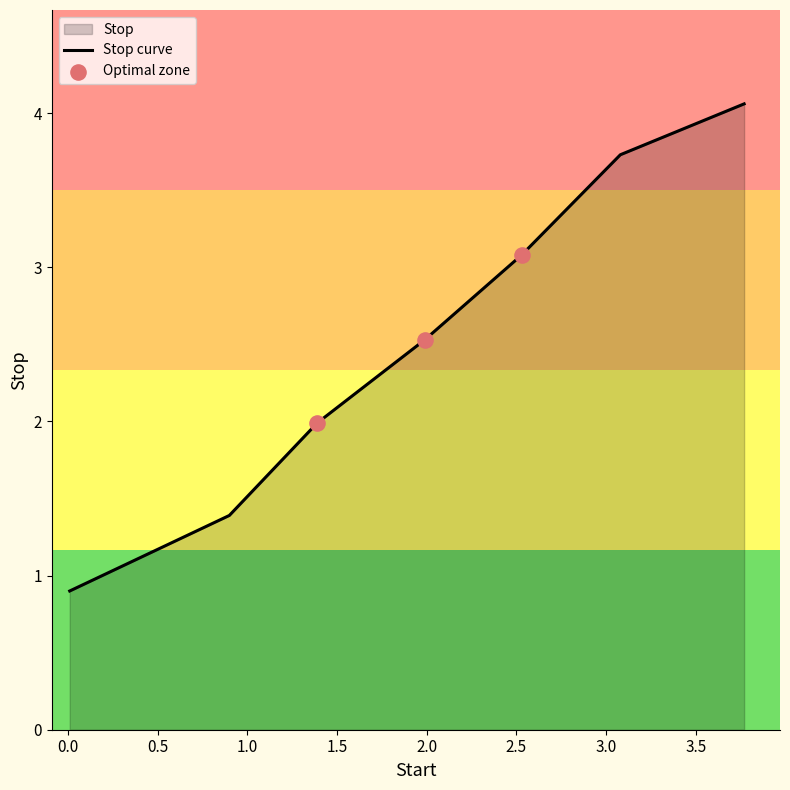

Approximately how many times larger is the value at 3.77 compared to 1.99?

1.6